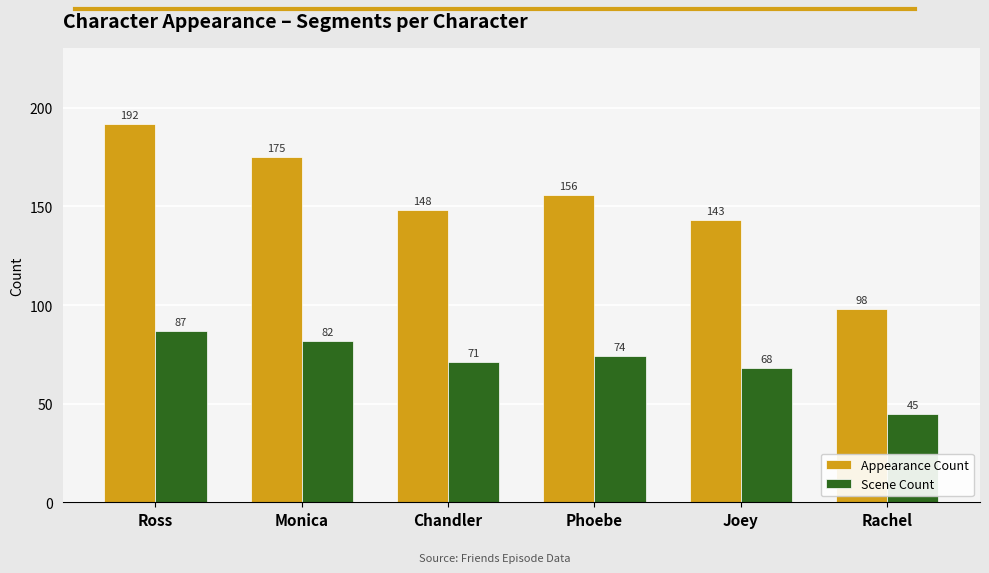

The Scene Count series shows 118 at Ross. True or false?

False